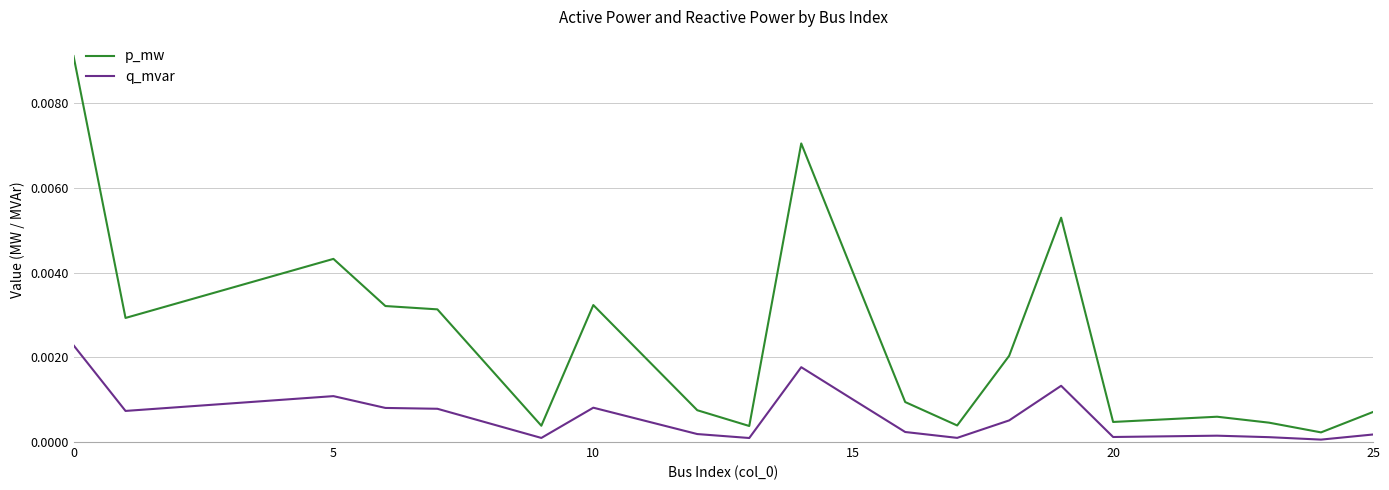

True or false: q_mvar and p_mw cross at least once.

False